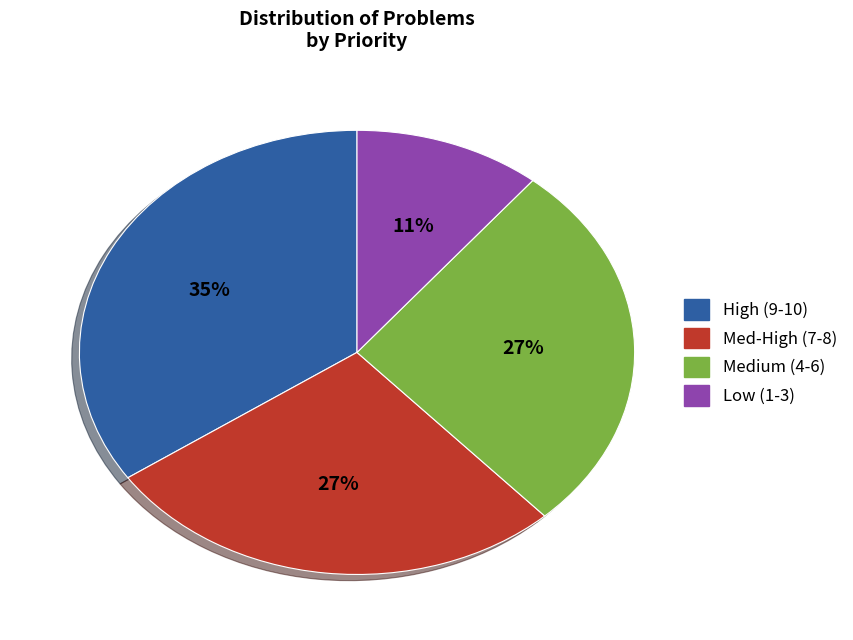

What is the ratio of the value at Low (1-3) to the value at High (9-10)?

0.3